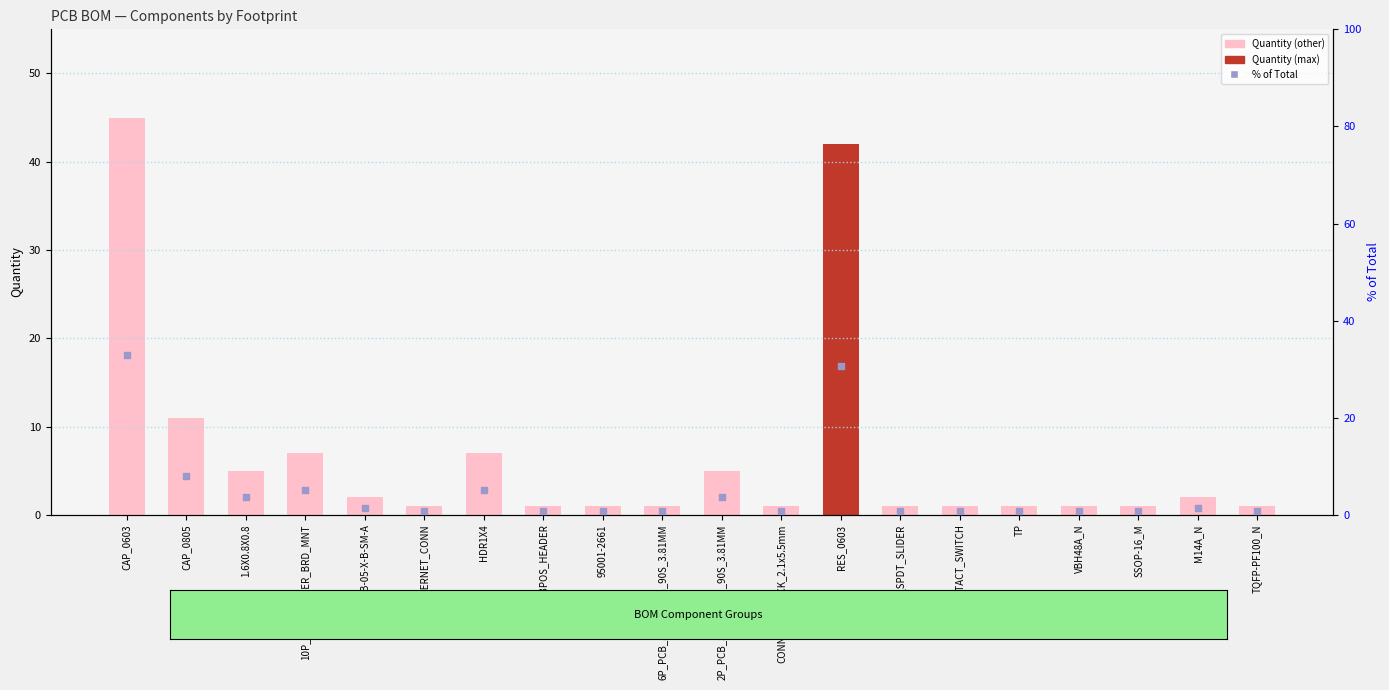

What is the total value across all series at SSOP-16_M?

1.7